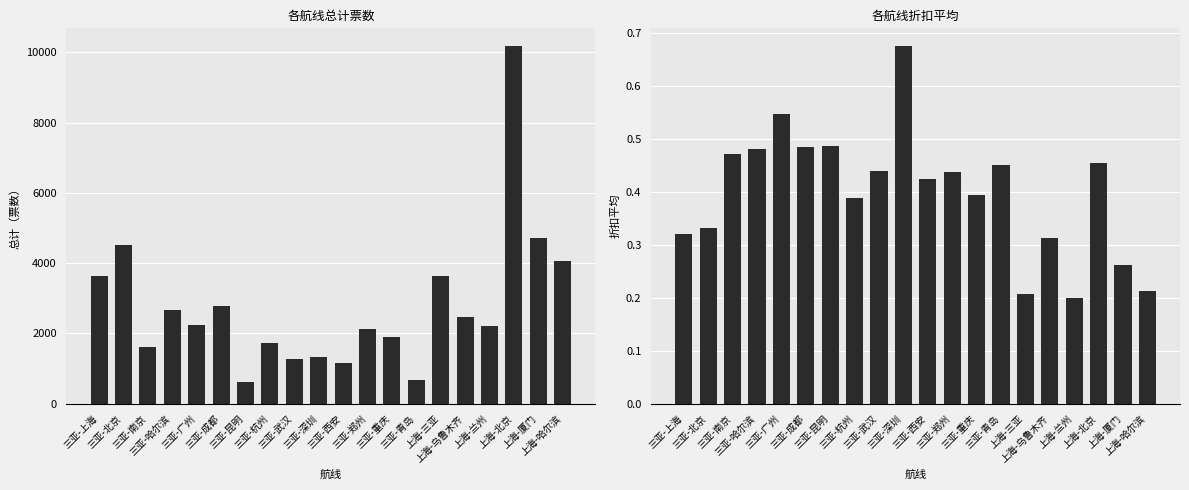

What is the total value across all series at 三亚-昆明?

629.5